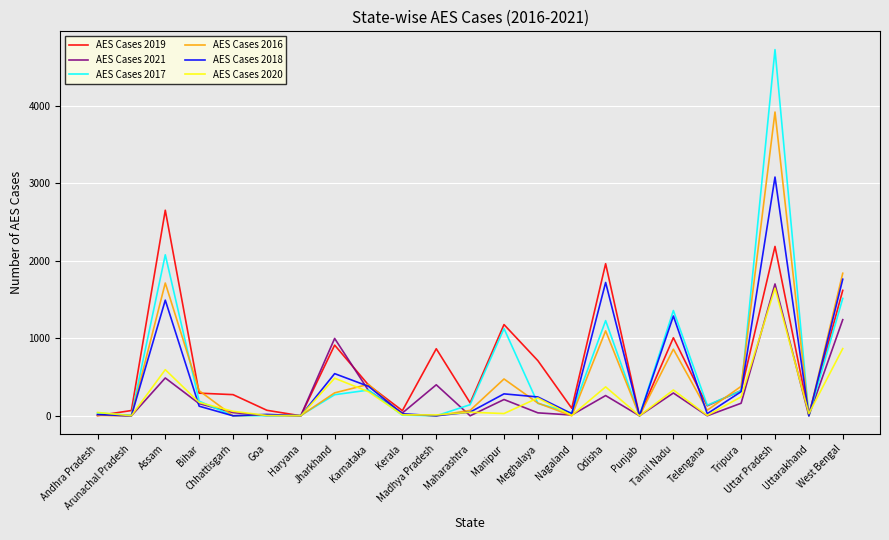

Which series has the widest spread of values?

AES Cases 2017